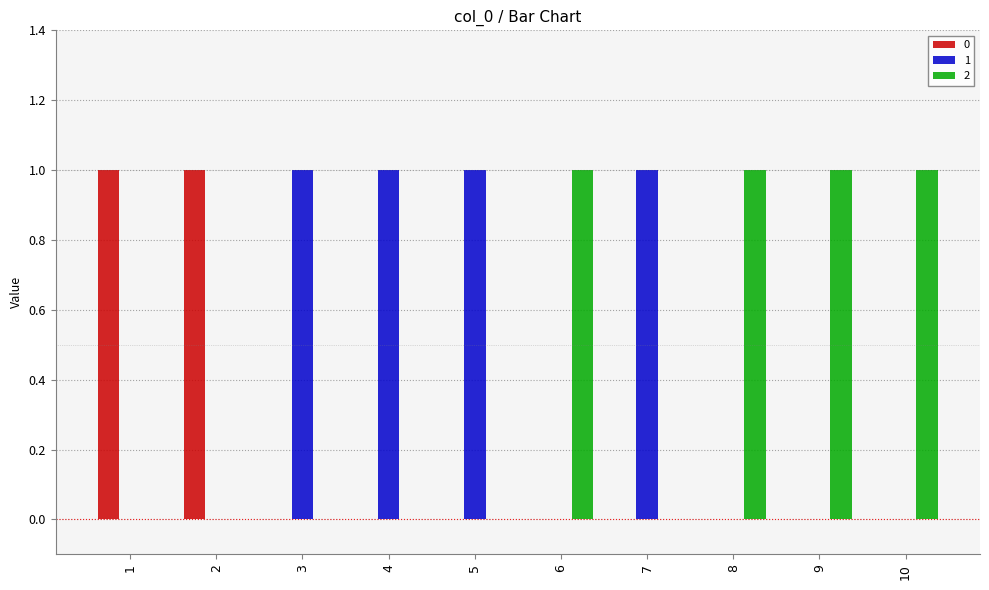

How many groups of bars are there?

10